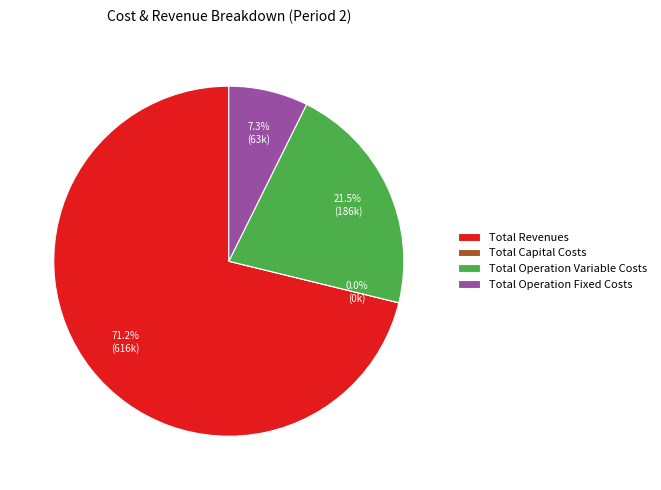

Does Total Revenues represent more than half of the total?

Yes